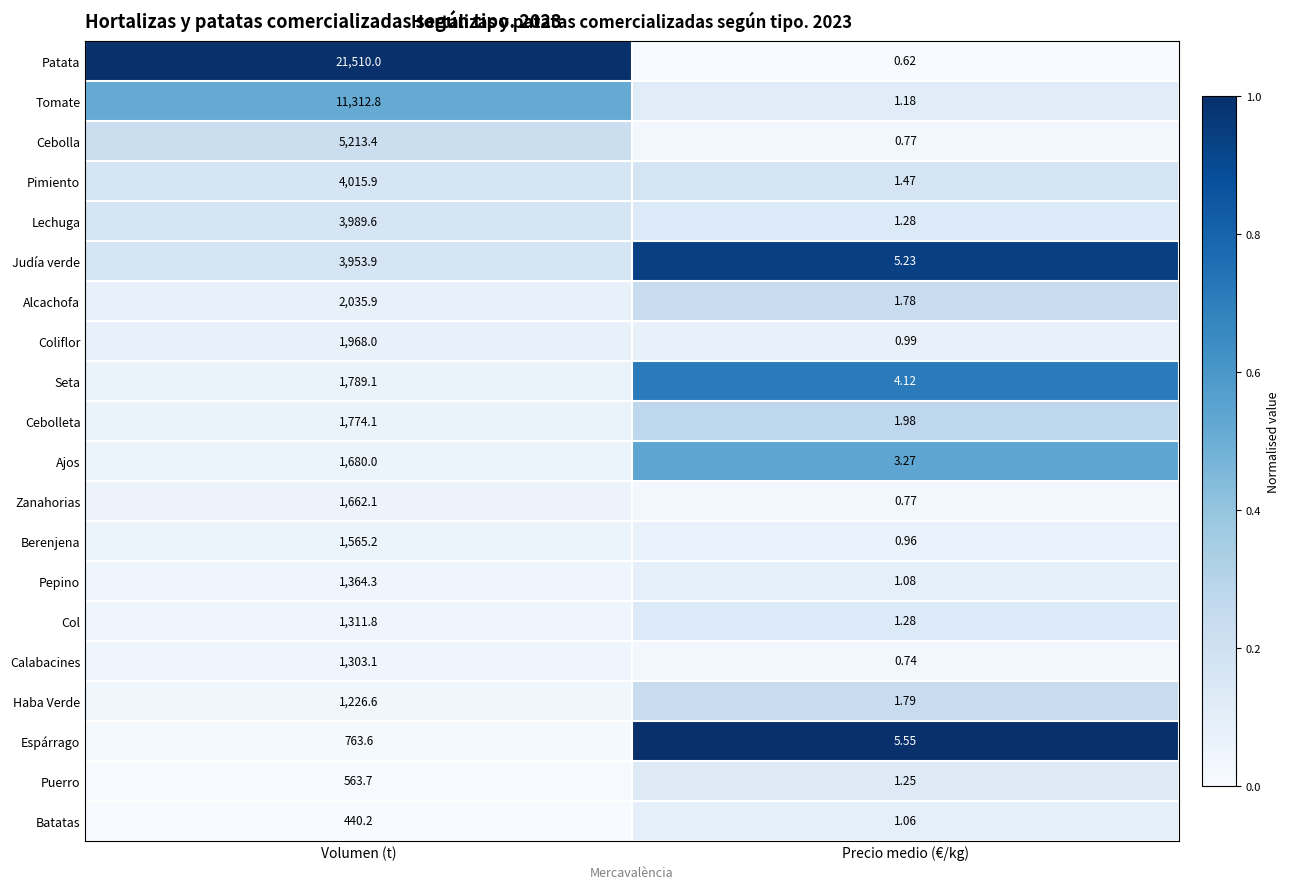

Count the number of data series in this chart.

20